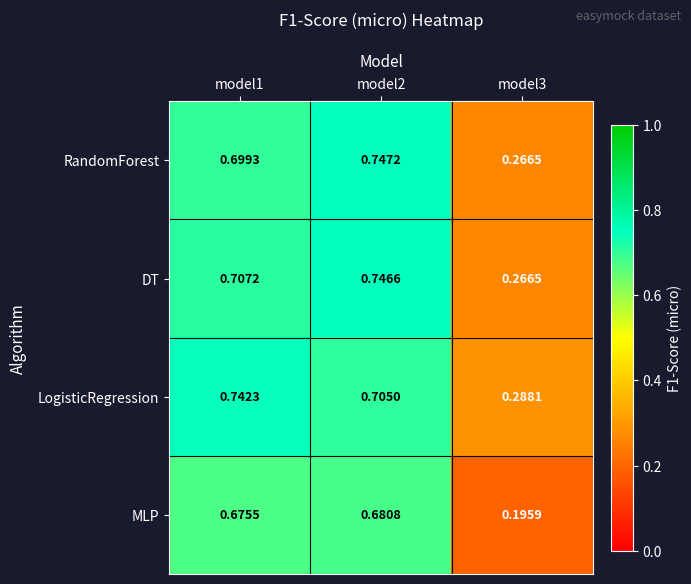

Which series has the largest total across all categories?

LogisticRegression